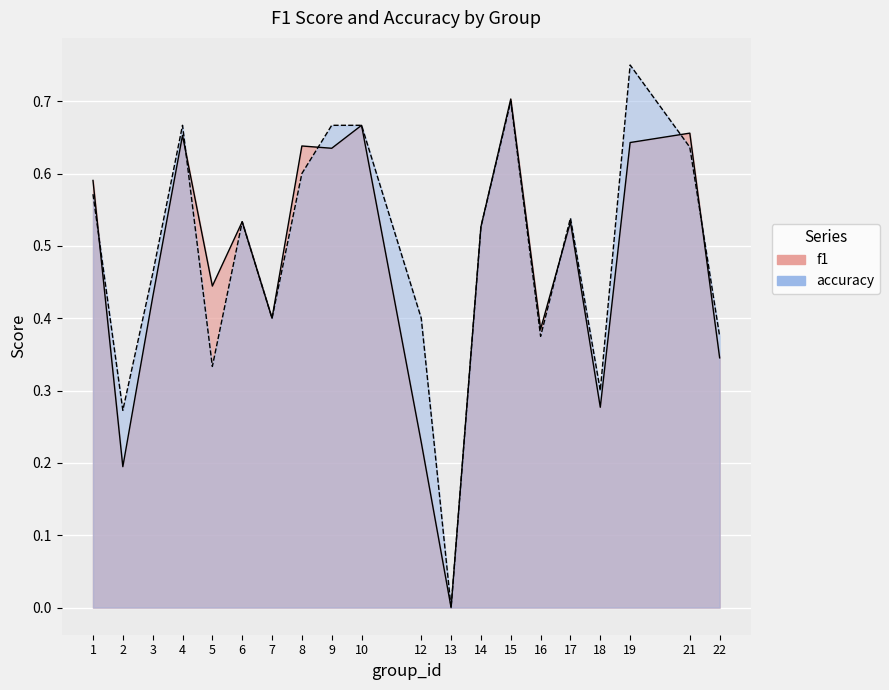

What is the sum of all accuracy values?

9.8